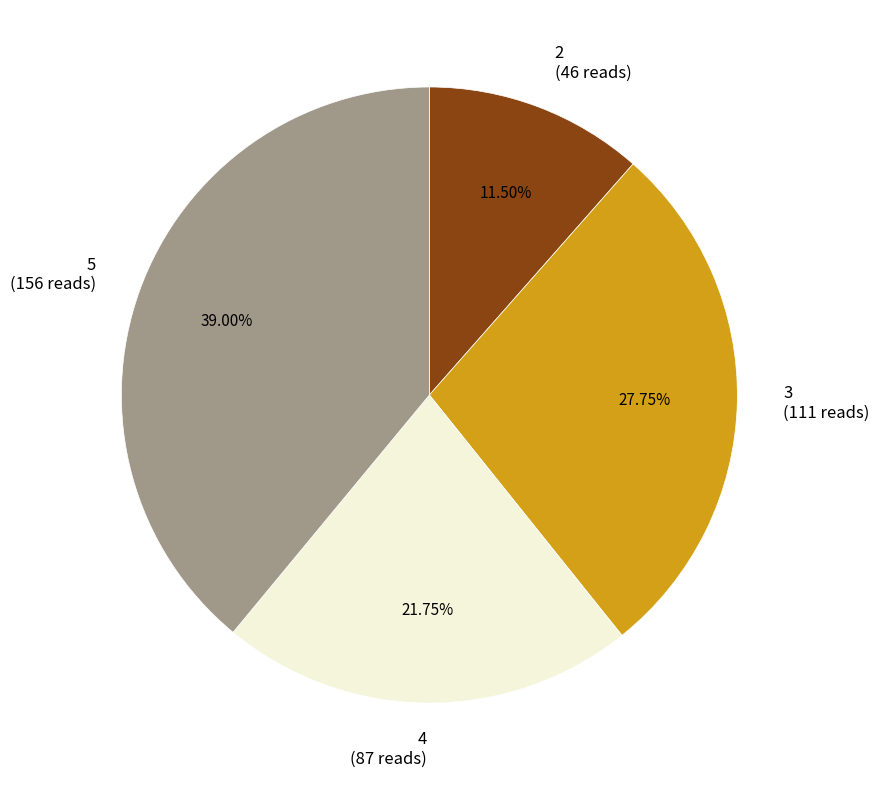

Count the number of slices in the pie.

4